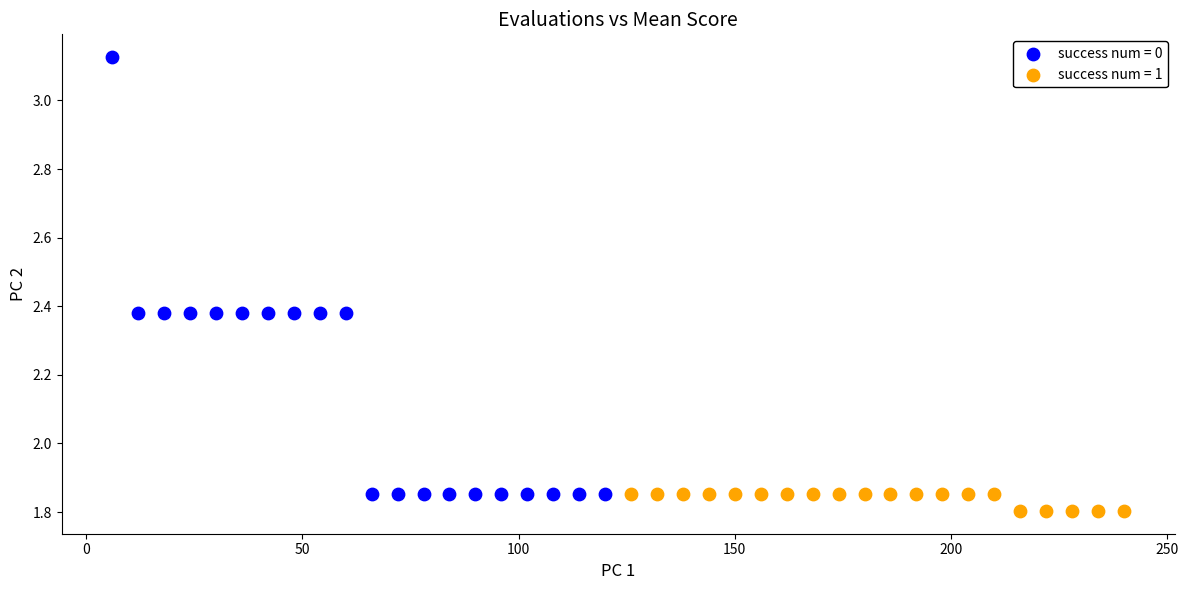

Which series reaches the maximum Y coordinate?

success num = 0